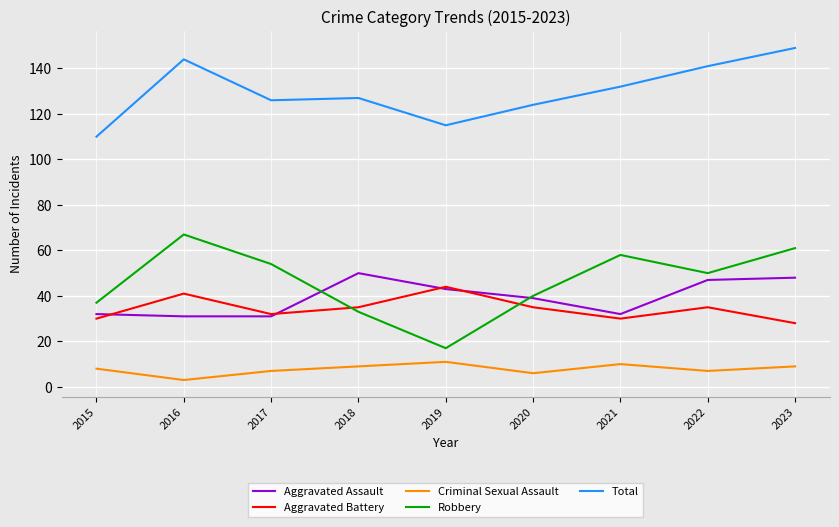

What is the greatest value displayed?

149